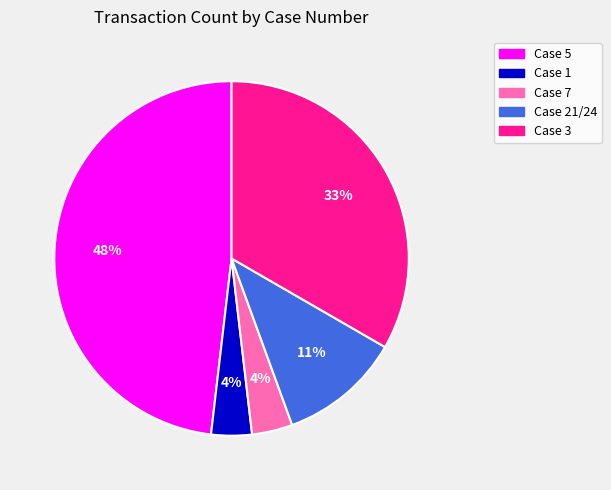

Which slice is the largest?

Case 5